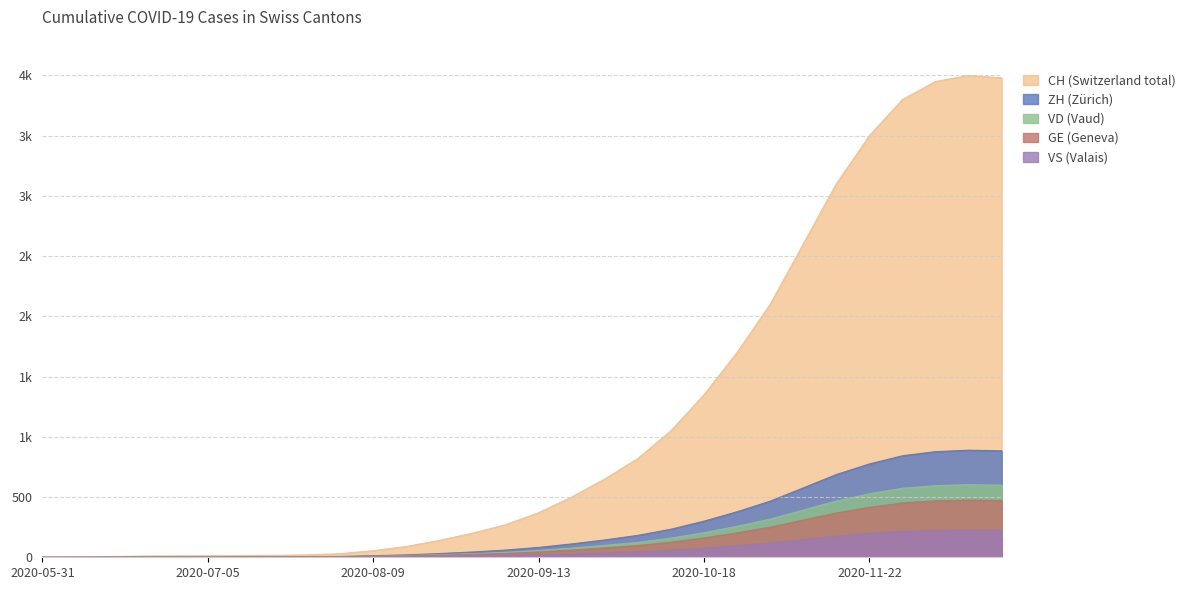

What is the value of the GE point at the 21st from the left?

161